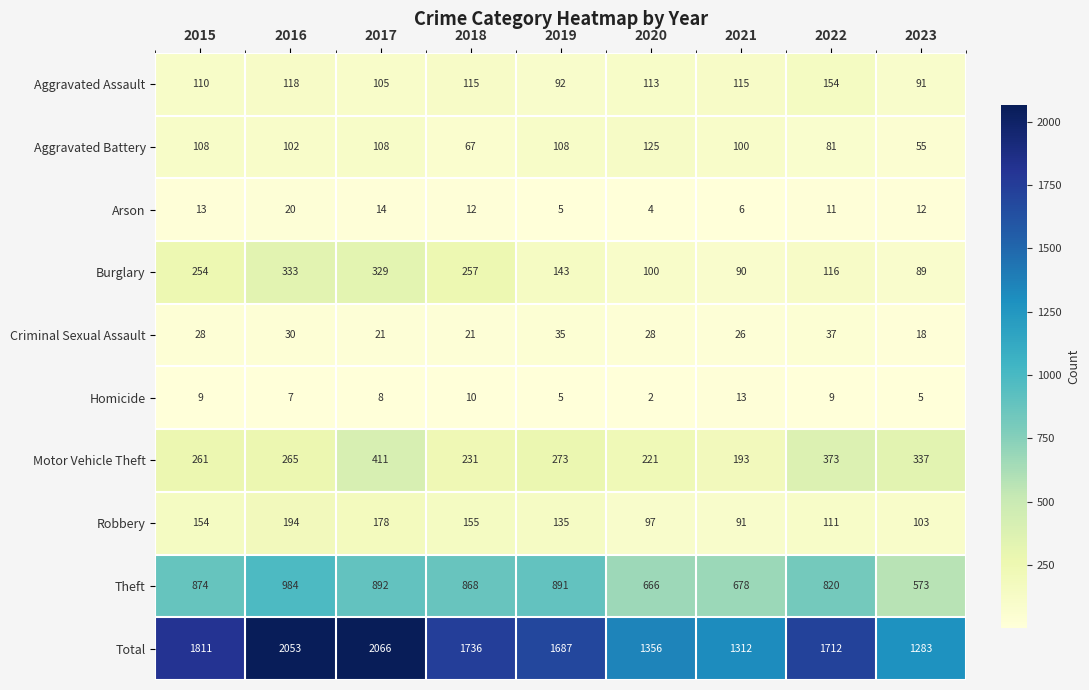

Rank the series by their maximum value, from highest to lowest.

Total, Theft, Motor Vehicle Theft, Burglary, Robbery, Aggravated Assault, Aggravated Battery, Criminal Sexual Assault, Arson, Homicide